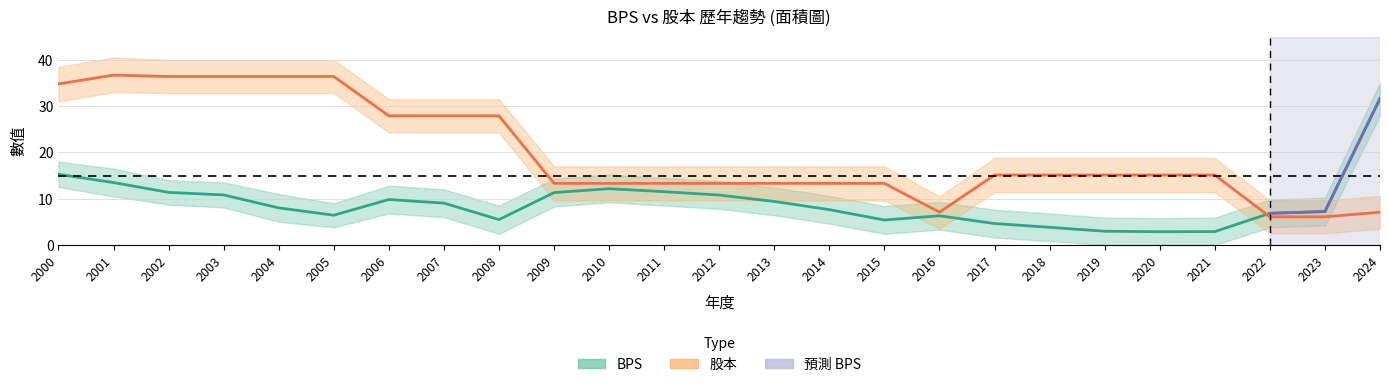

At how many categories does at least one series exceed 11?

22